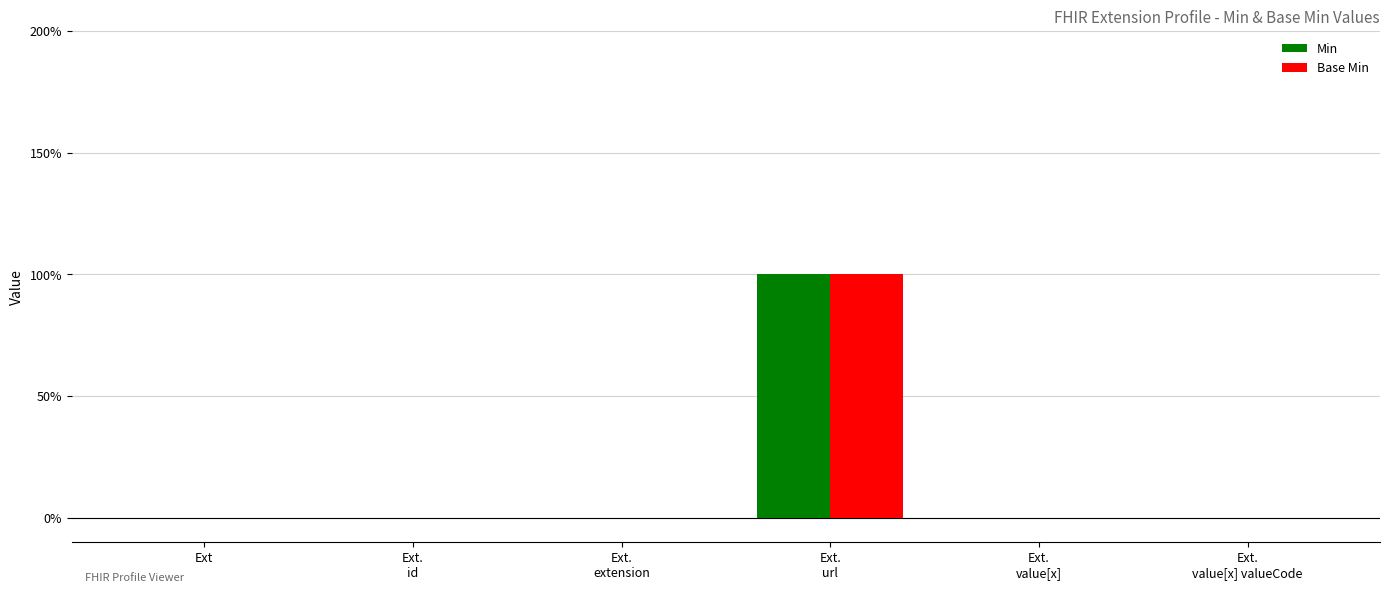

What is the sum of the Min values at Ext.
url and Ext?

1